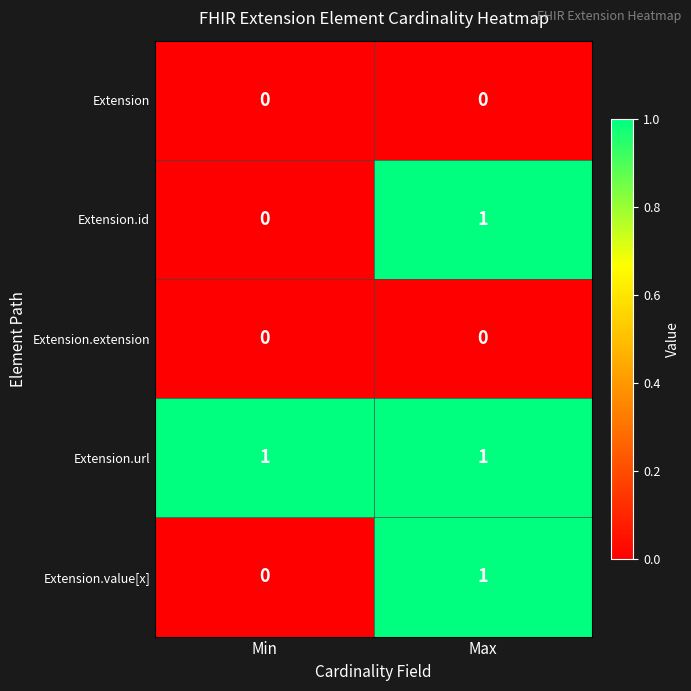

Which series has the largest total across all categories?

Extension.url